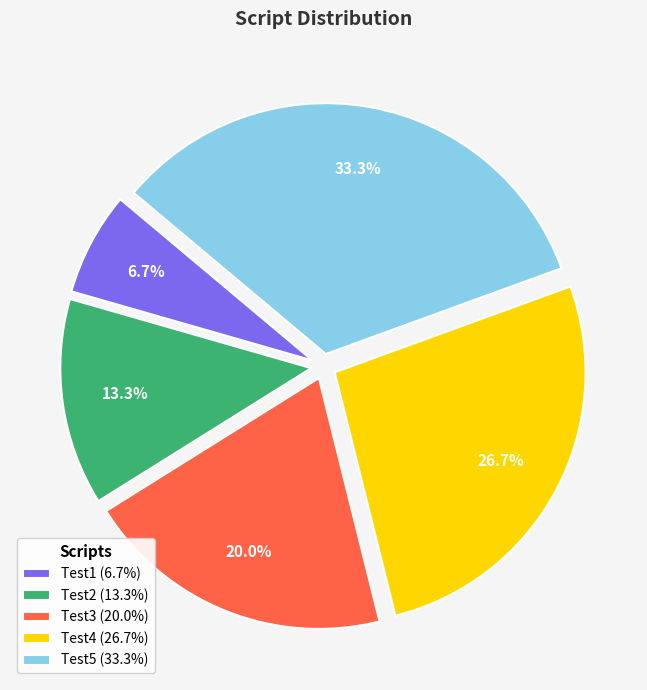

Which category has the smallest portion of the pie?

Test1